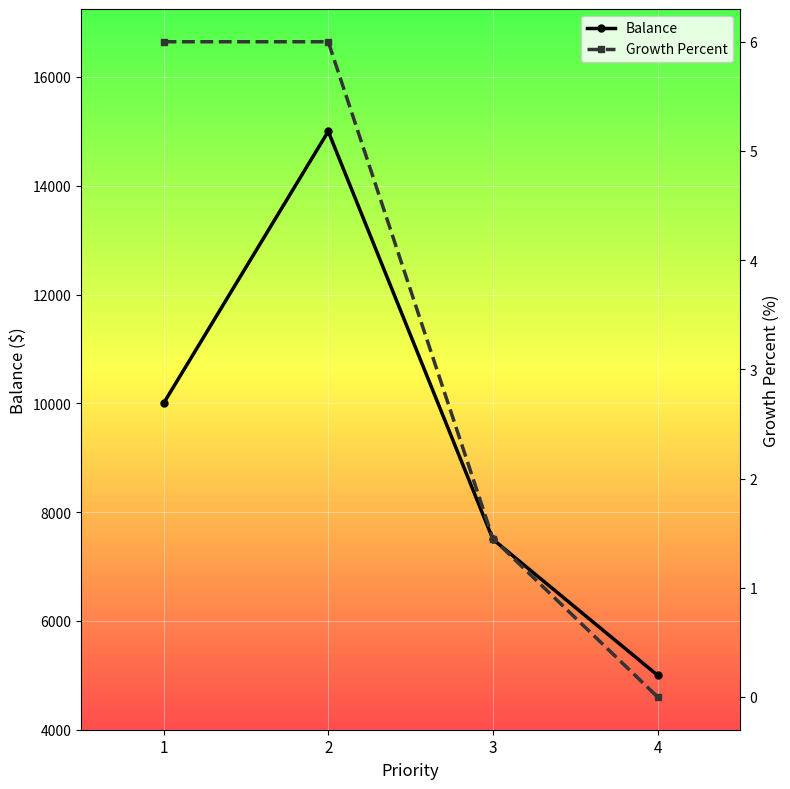

True or false: Growth Percent and Balance cross at least once.

False